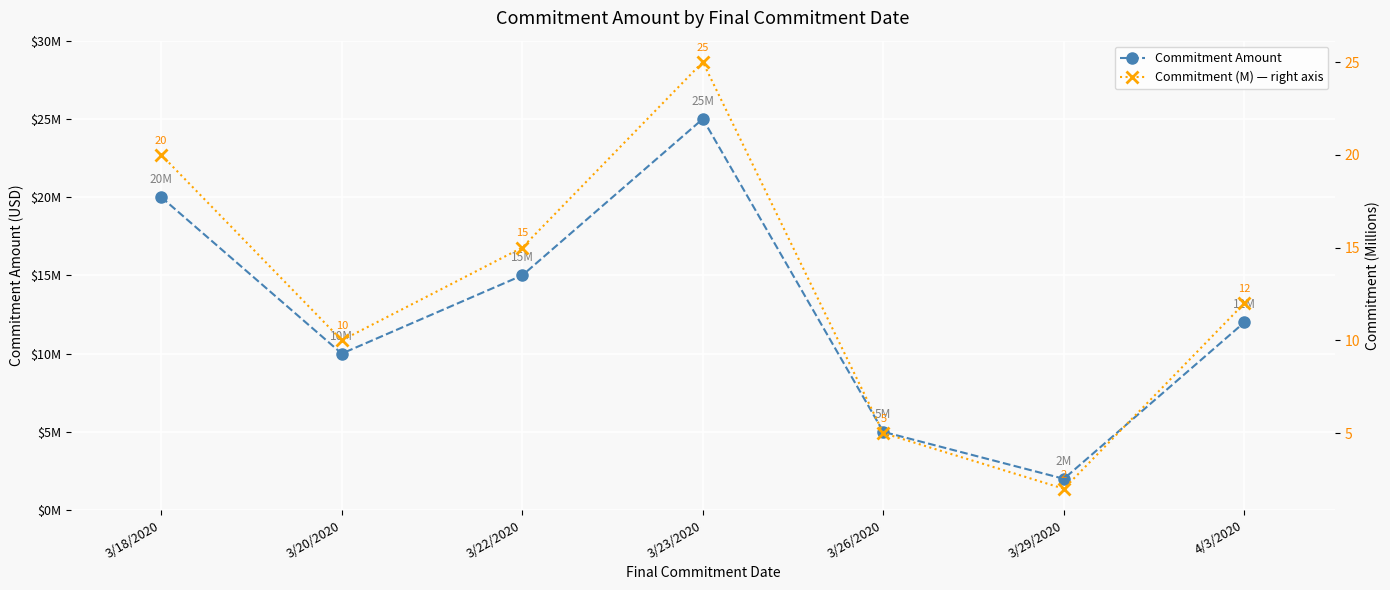

What position from the left is 3/20/2020?

2